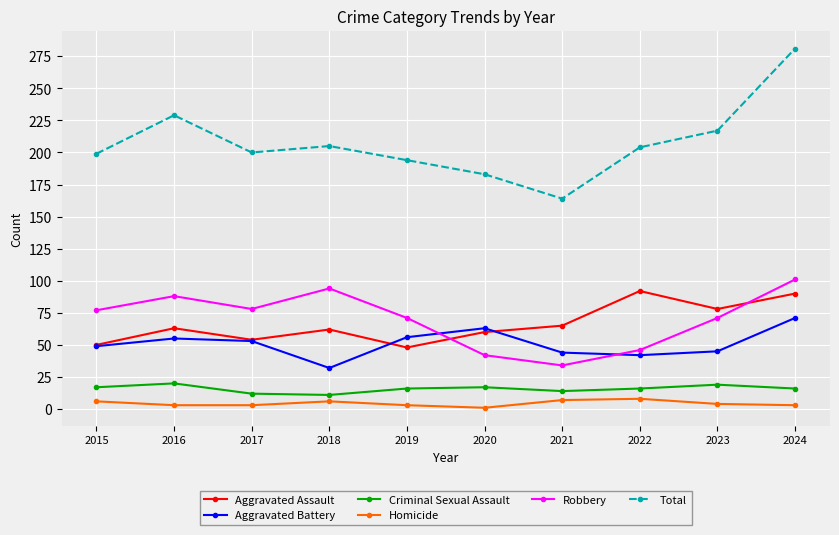

What are all the series names shown in the legend?

Aggravated Assault, Aggravated Battery, Criminal Sexual Assault, Homicide, Robbery, Total